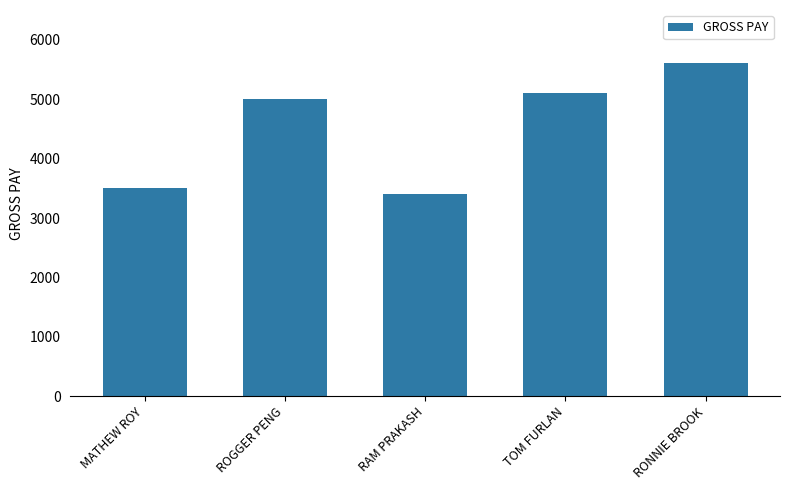

What is the difference between the second highest and minimum values?

1700